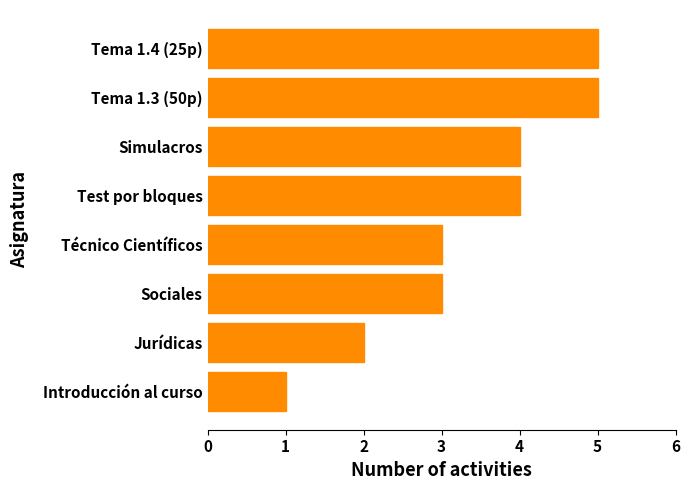

What is the change in value from Técnico Científicos to Tema 1.4 (25p)?

+2